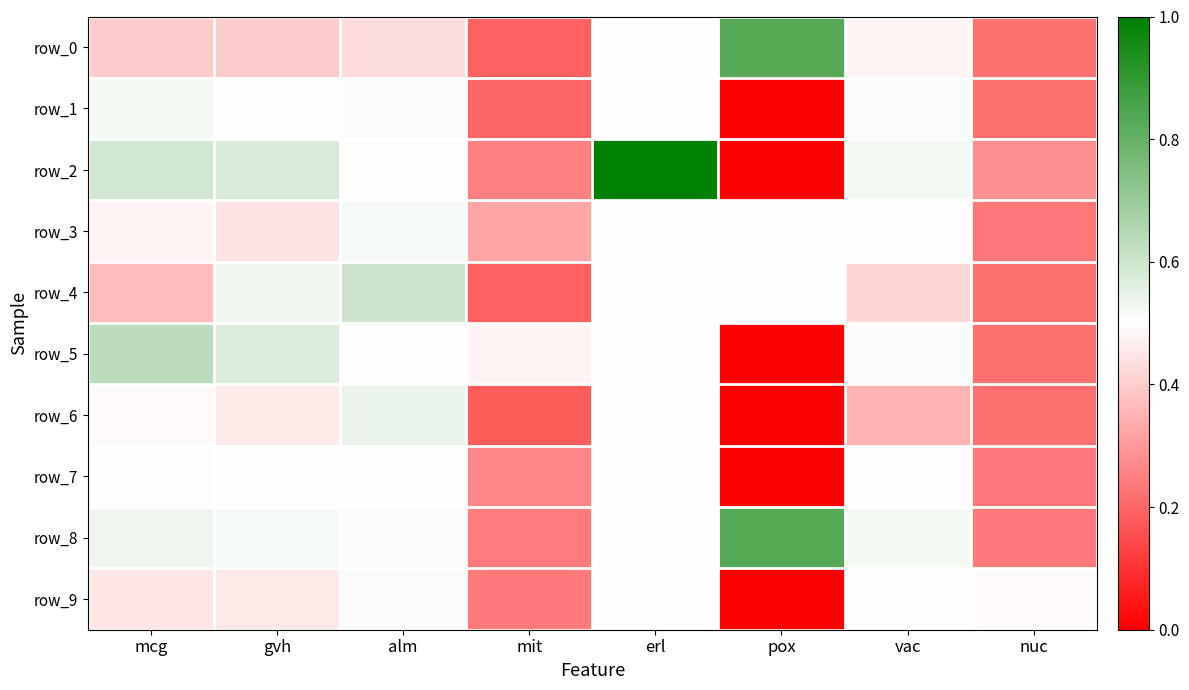

Which series has the largest total across all categories?

row_8